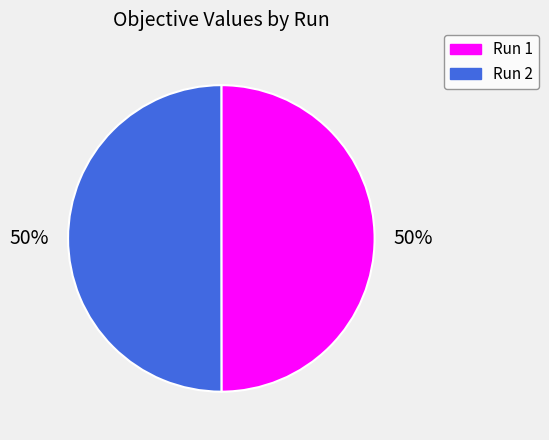

True or false: Run 1 accounts for 50% of the total.

True